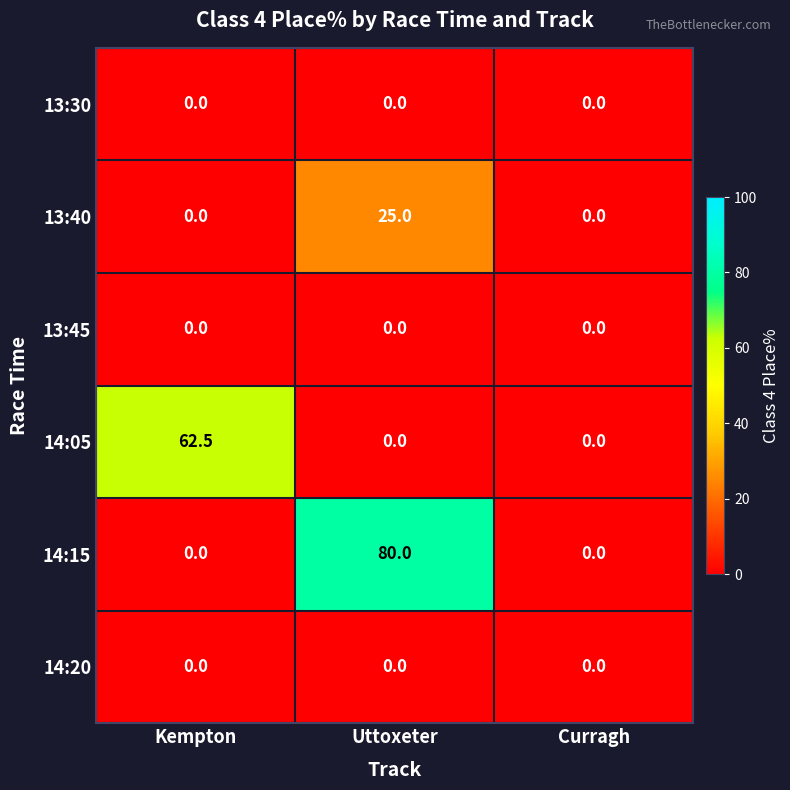

Which series changed the most between Uttoxeter and Curragh?

14:15